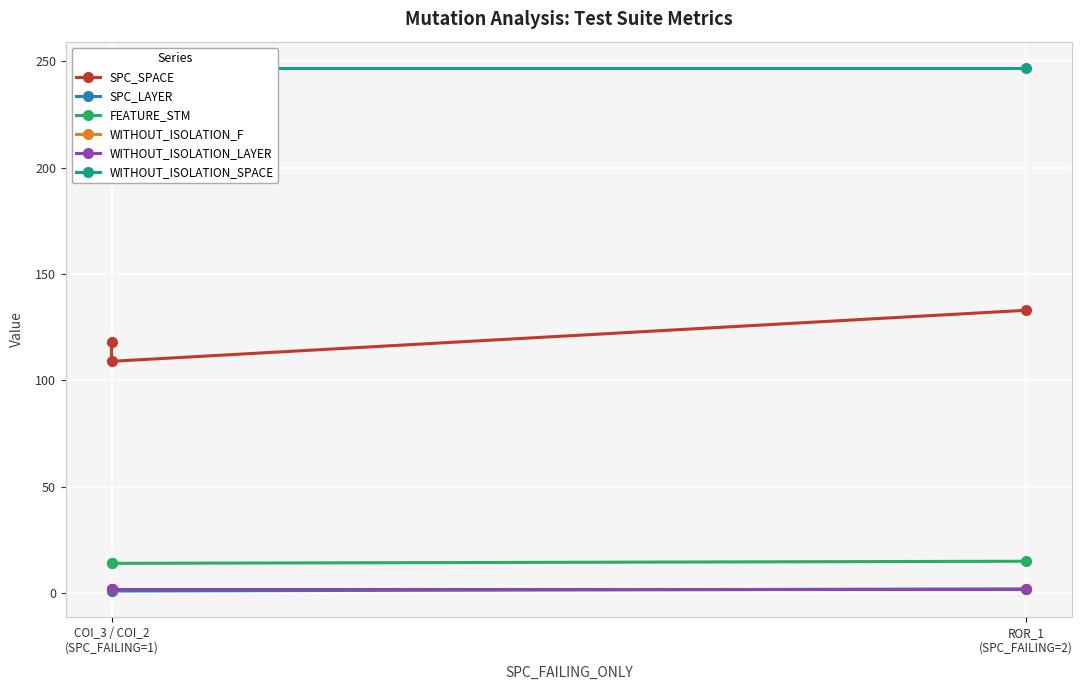

At which label is SPC_SPACE closest to 121?

COI_3 / COI_2
(SPC_FAILING=1)